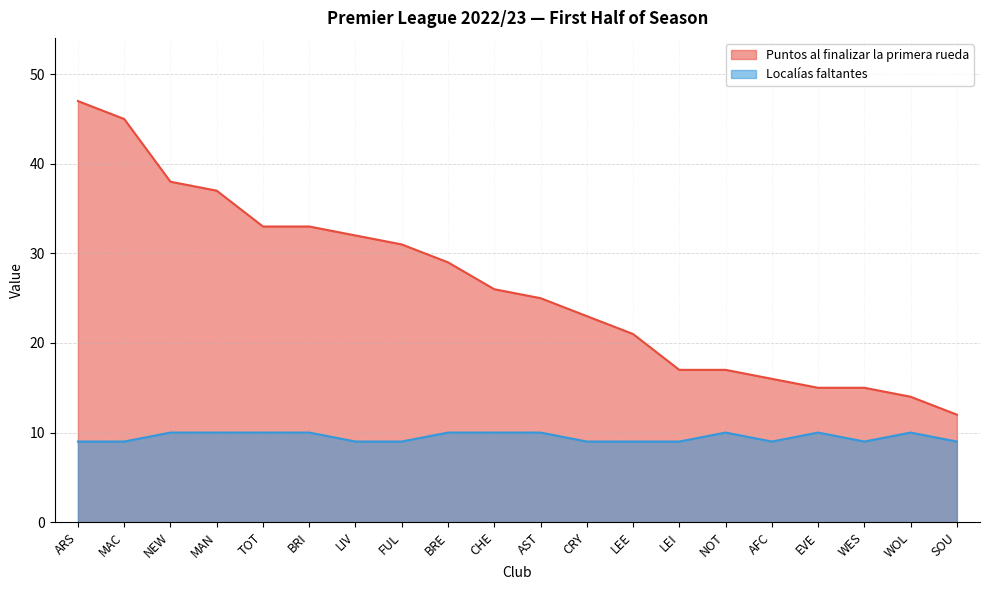

At how many categories does at least one series exceed 17?

13